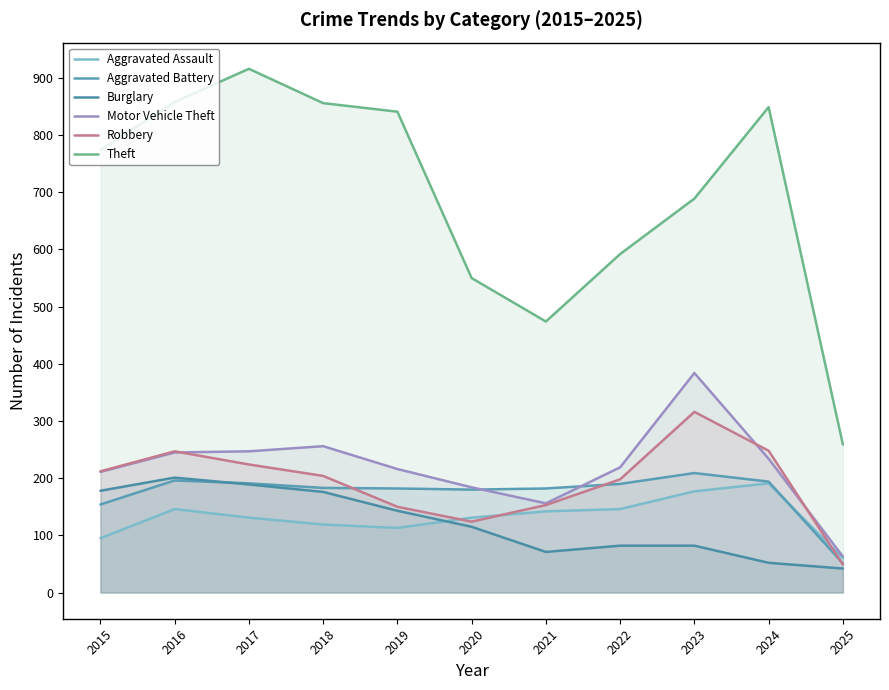

In Theft, how many points are lower than both neighbors (excluding endpoints)?

1